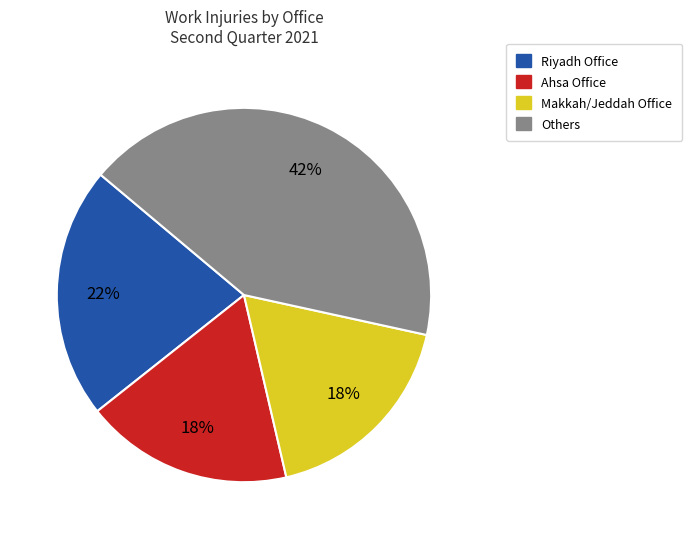

Is there any slice that represents more than half of the pie?

No